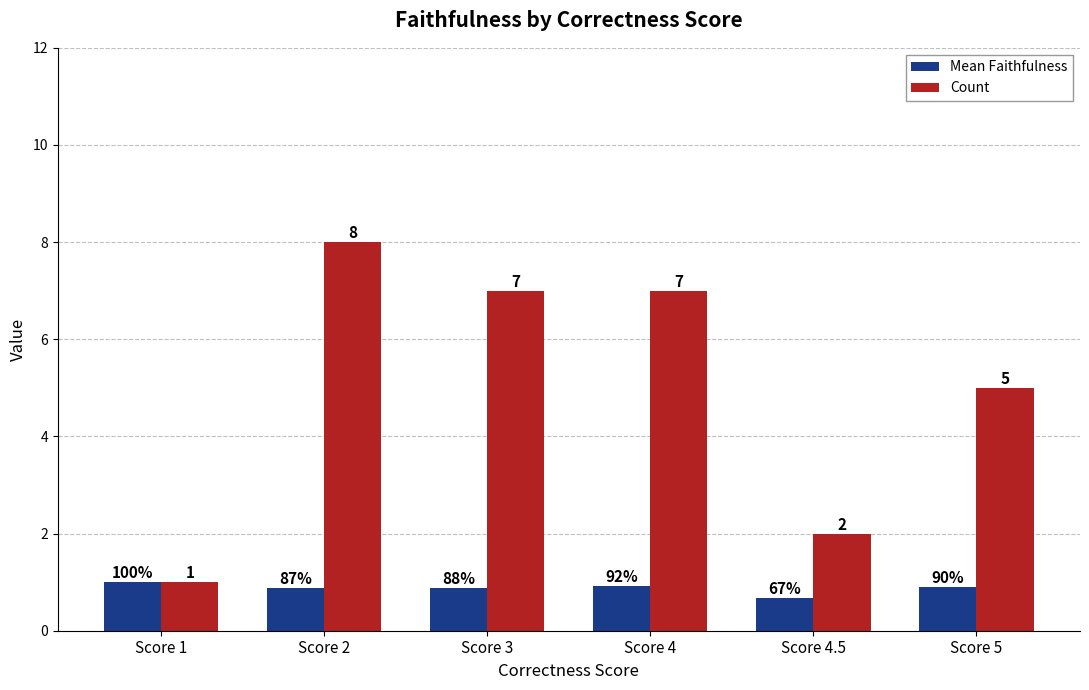

Between Score 2 and Score 5, which series saw the biggest shift?

Count